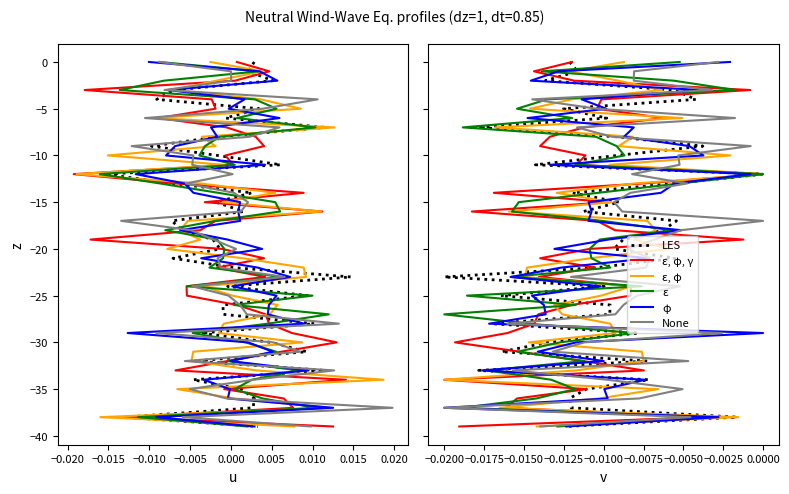

Does the chart have visible grid lines?

No